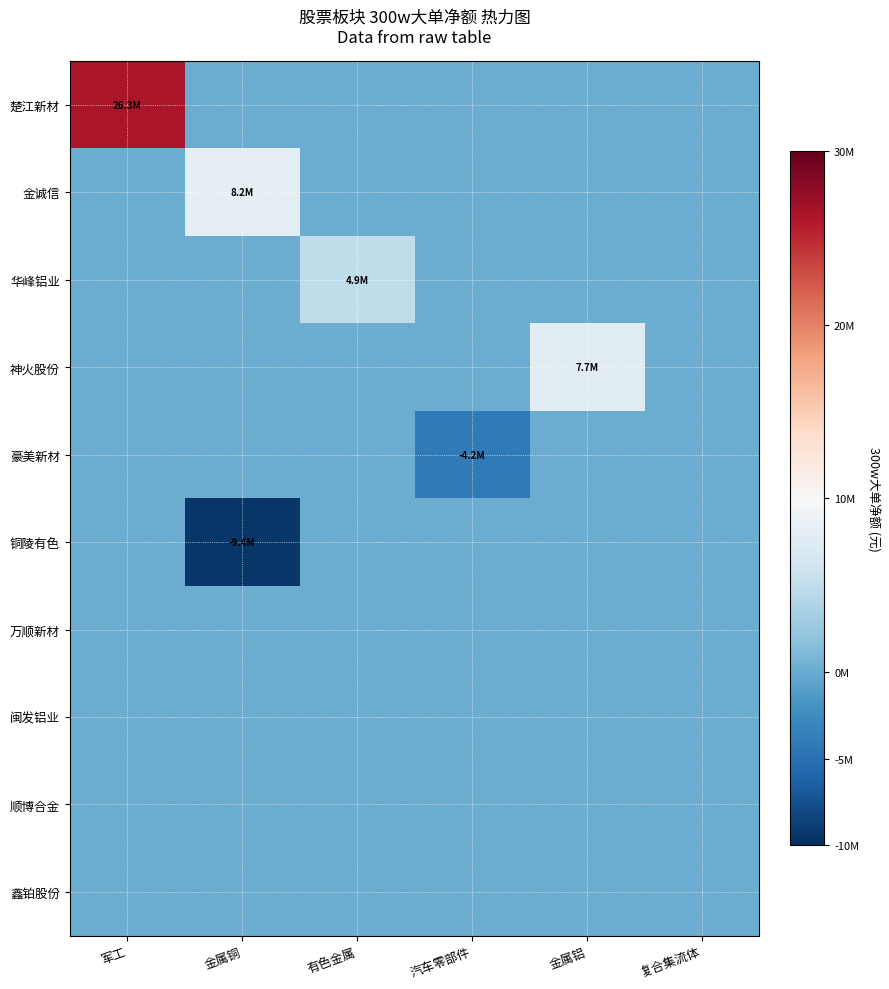

Between 汽车零部件 and 复合集流体, which series saw the biggest shift?

豪美新材